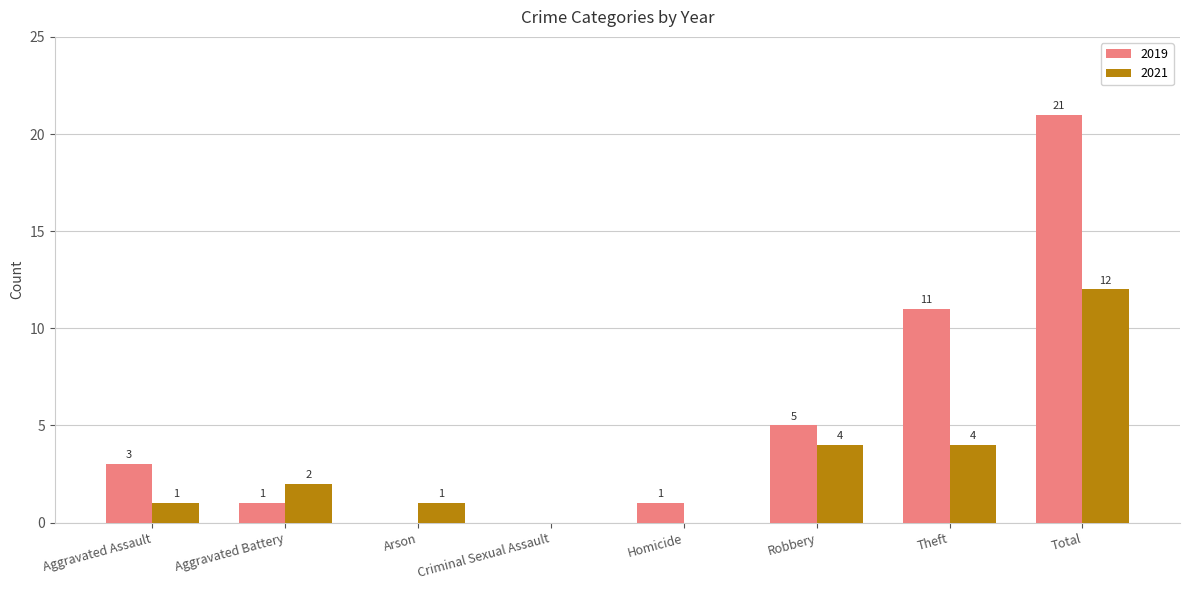

Which series has the largest range (max minus min)?

2019